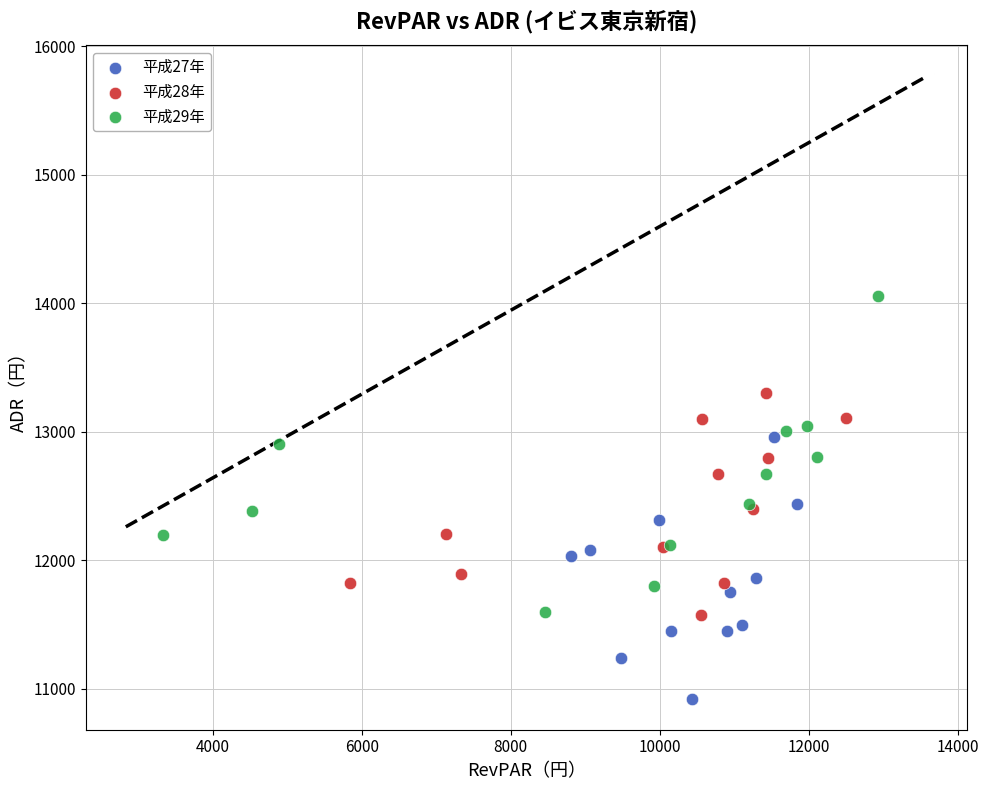

Which series has the widest spread of Y values?

平成29年